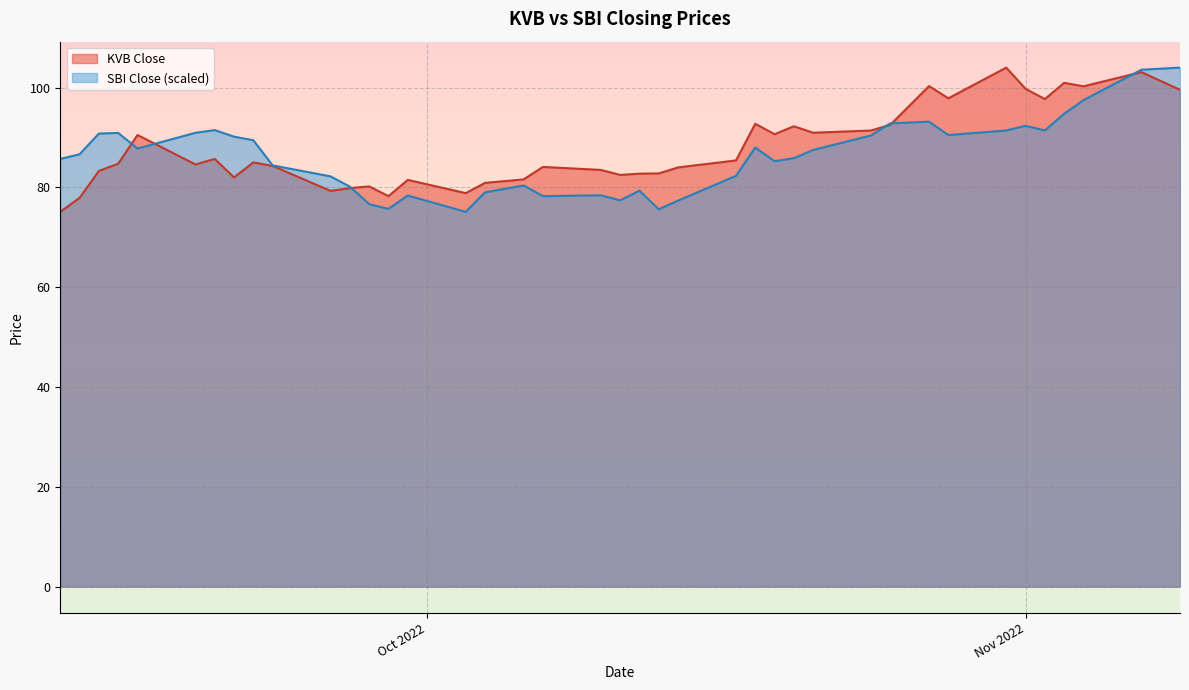

What are all the series names shown in the legend?

KVB Close, SBI Close (scaled)